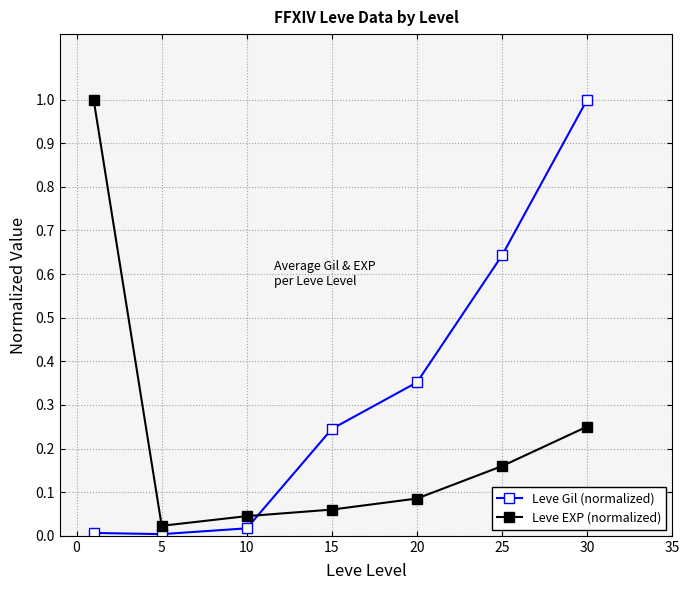

What is the difference between the maximum and minimum values in the Leve EXP (normalized) series?

1.0